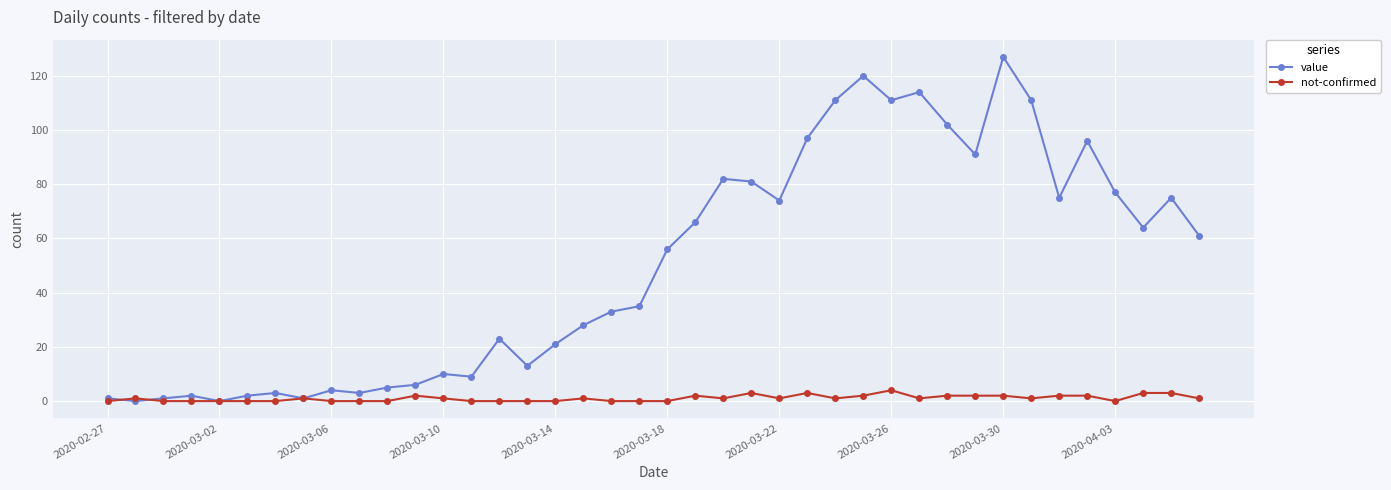

At how many categories does at least one series exceed 60?

19